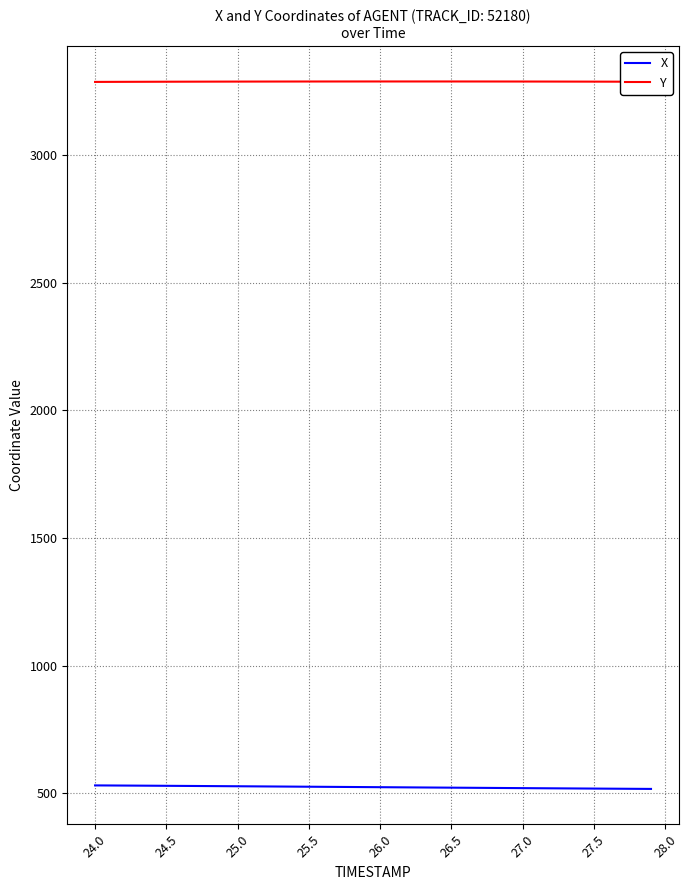

Is this an area chart (filled region under the line)?

No